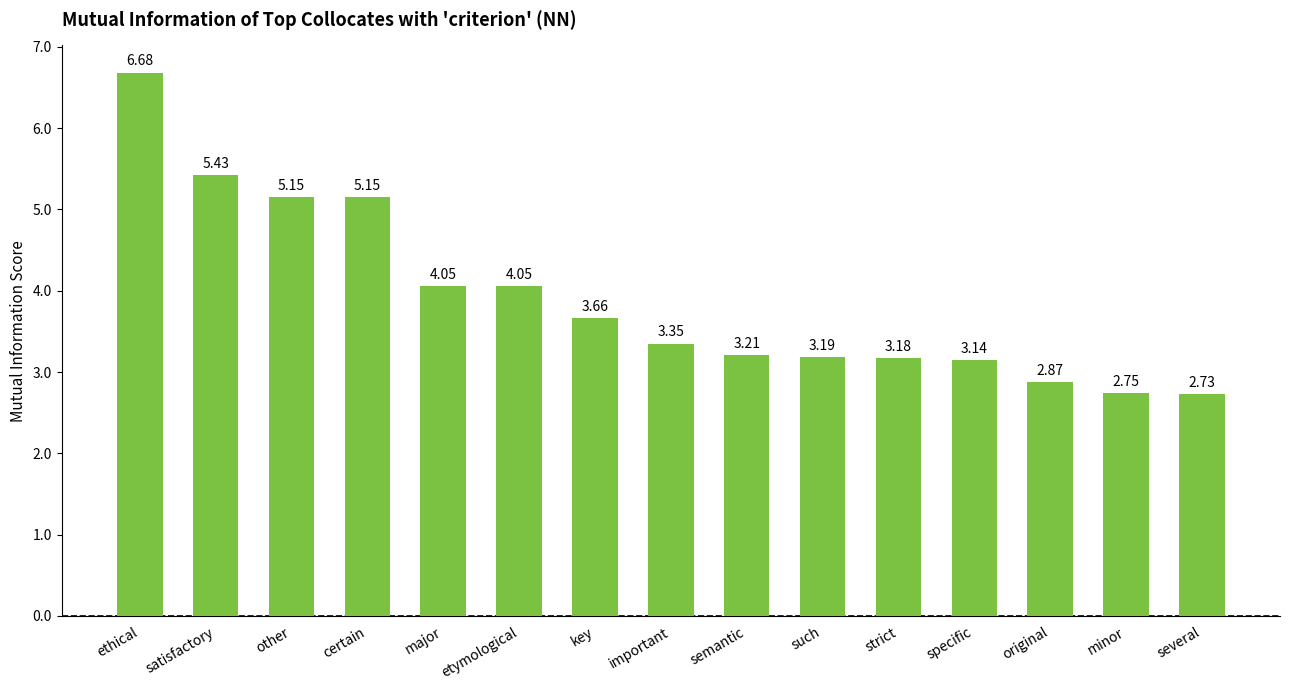

Which category has the highest value across all series?

ethical